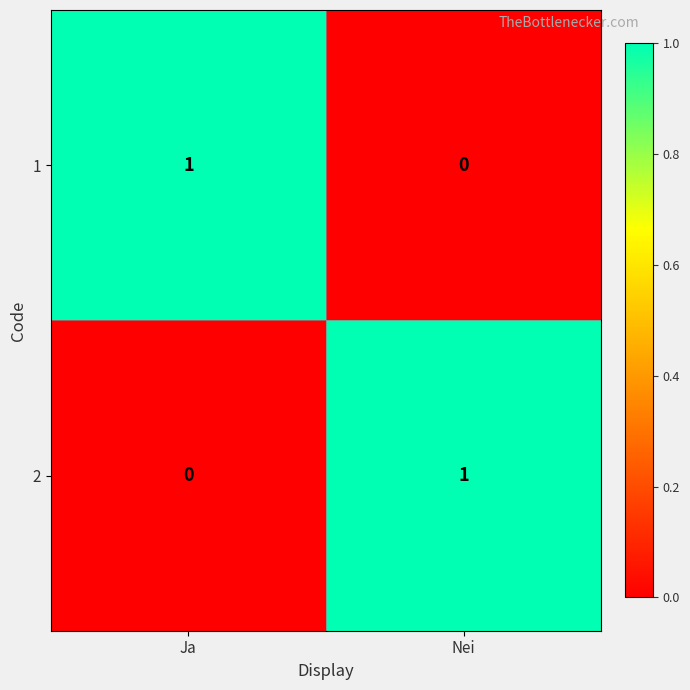

Reading left to right, what are all the values shown in this chart?

1: 1	0
2: 0	1